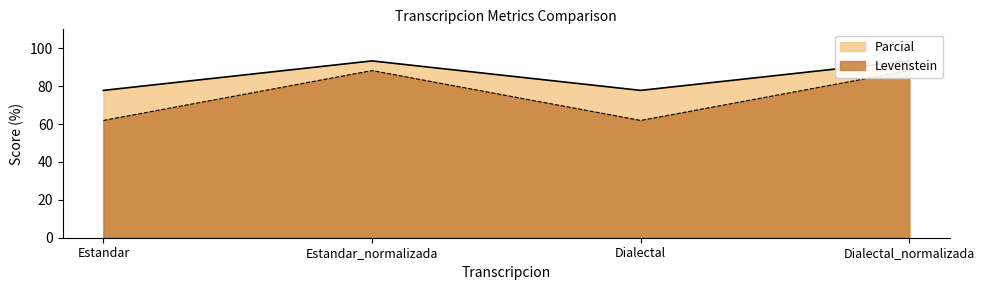

What is the difference between the Parcial values at Dialectal_normalizada and Dialectal?

15.6